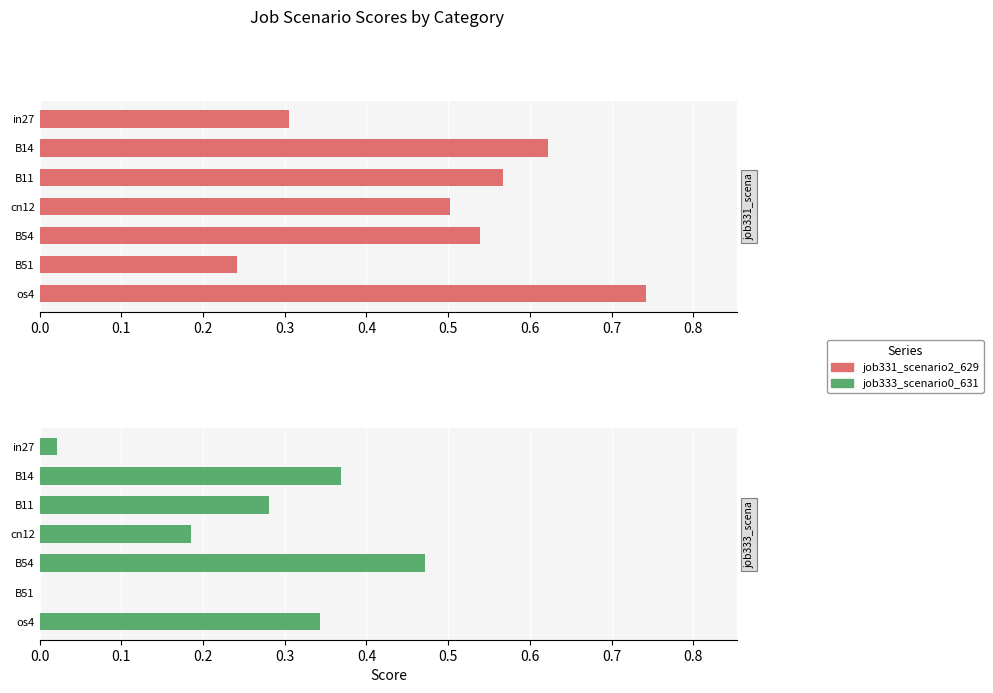

The value of job333_scenario0_631 at in27 is 0.0. True or false?

False